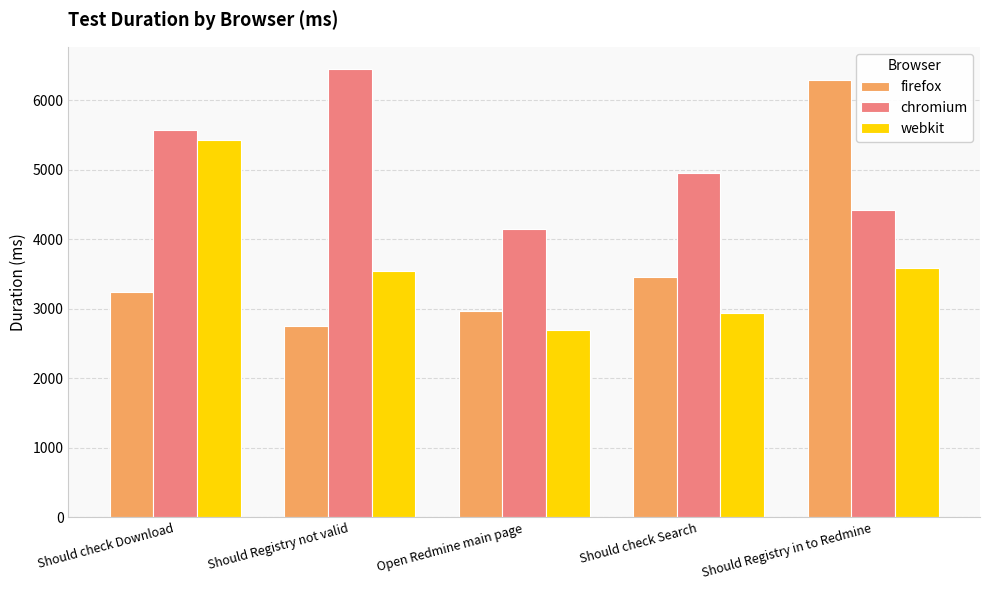

At Should Registry not valid, list the series in order from smallest to largest.

firefox, webkit, chromium